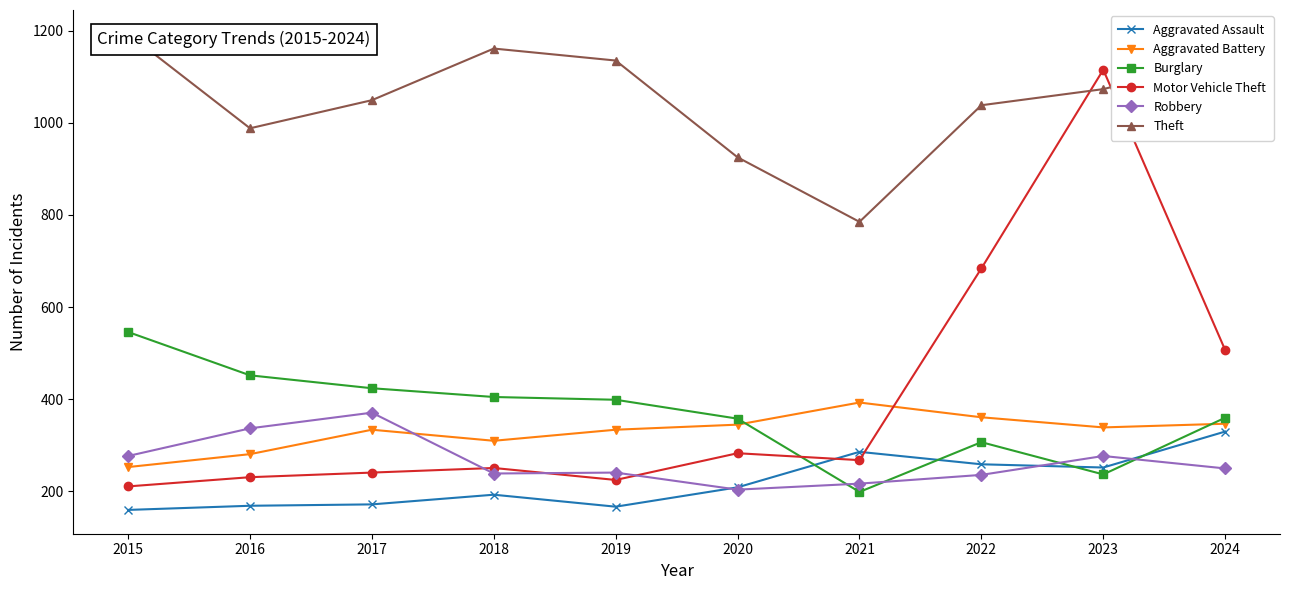

How many lines are shown in the chart?

6